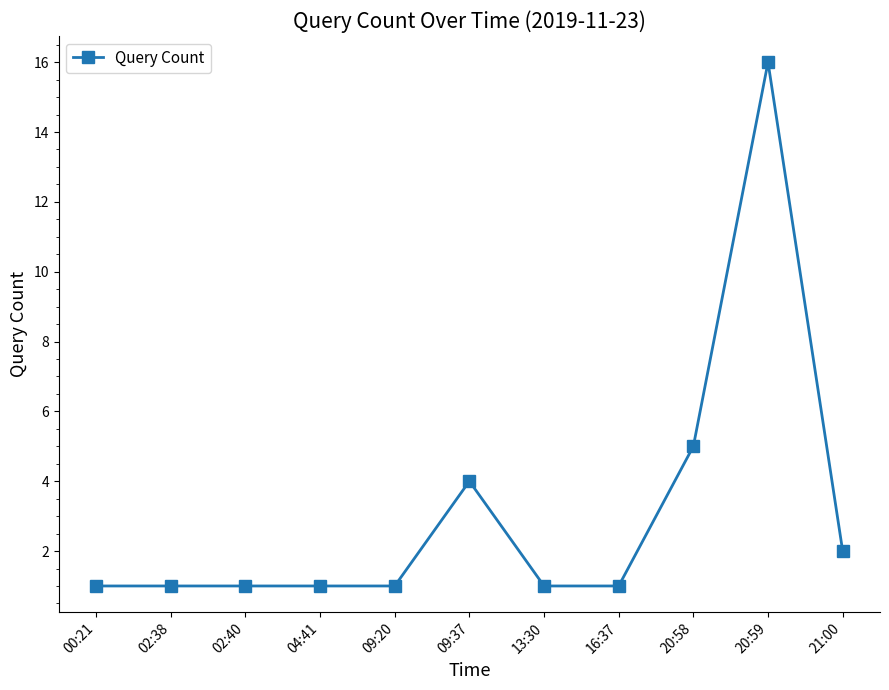

How many distinct data groups are displayed?

1